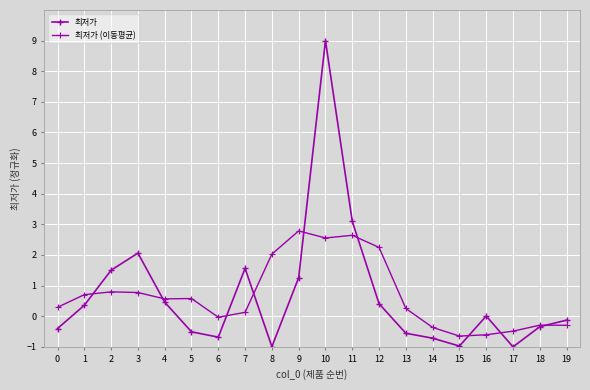

What is the sum of the 최저가 values at 0 and 3?

1.7